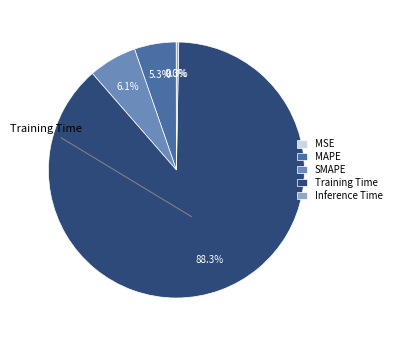

How much of the chart is everything except MAPE?

94.7%